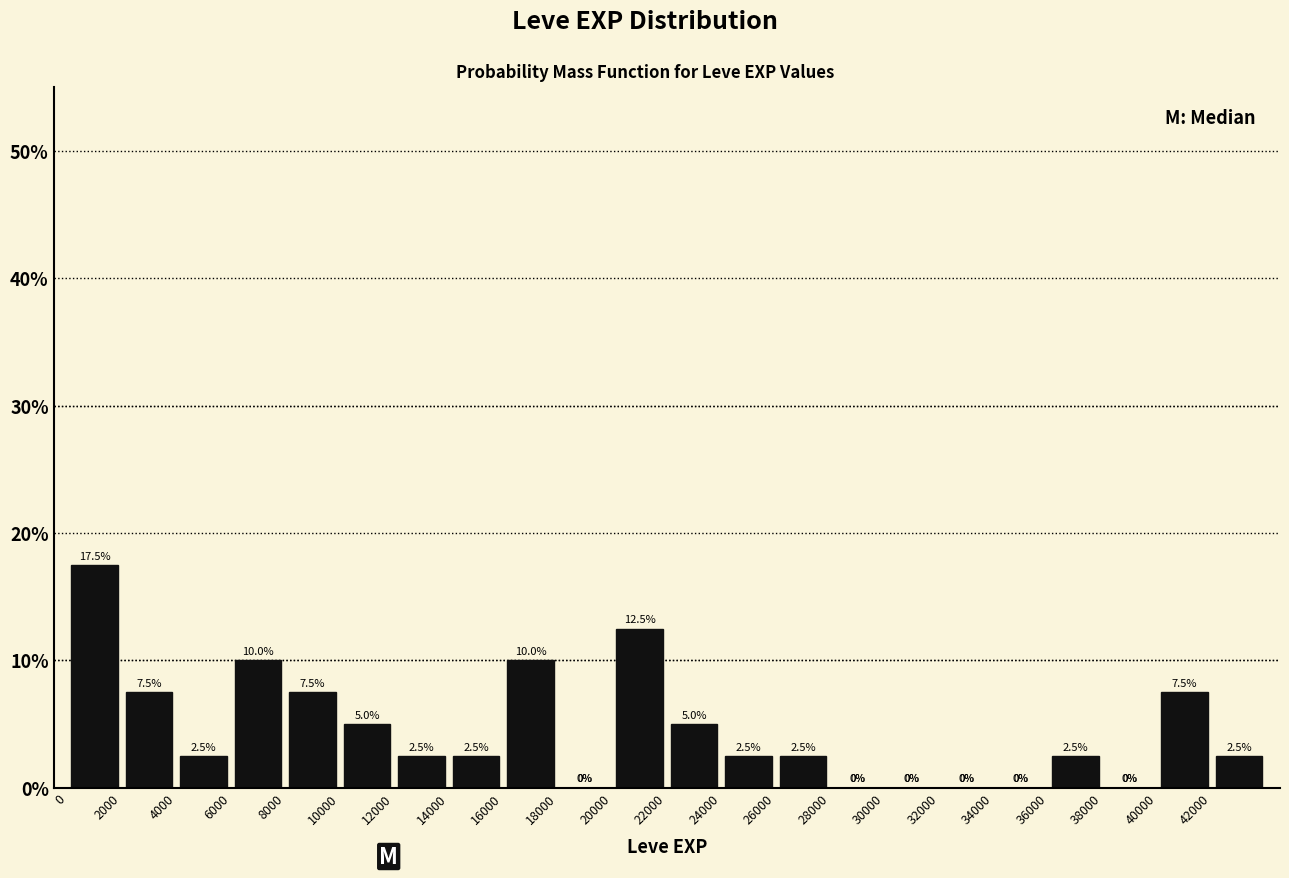

Reading left to right, transcribe this chart: for each bar, give the range it covers on the x-axis and its height.

0 to 2000: 17.5
2000 to 4000: 7.5
4000 to 6000: 2.5
6000 to 8000: 10.0
8000 to 10000: 7.5
10000 to 12000: 5.0
12000 to 14000: 2.5
14000 to 16000: 2.5
16000 to 18000: 10.0
18000 to 20000: 0.0
20000 to 22000: 12.5
22000 to 24000: 5.0
24000 to 26000: 2.5
26000 to 28000: 2.5
28000 to 30000: 0.0
30000 to 32000: 0.0
32000 to 34000: 0.0
34000 to 36000: 0.0
36000 to 38000: 2.5
38000 to 40000: 0.0
40000 to 42000: 7.5
42000 to 44000: 2.5